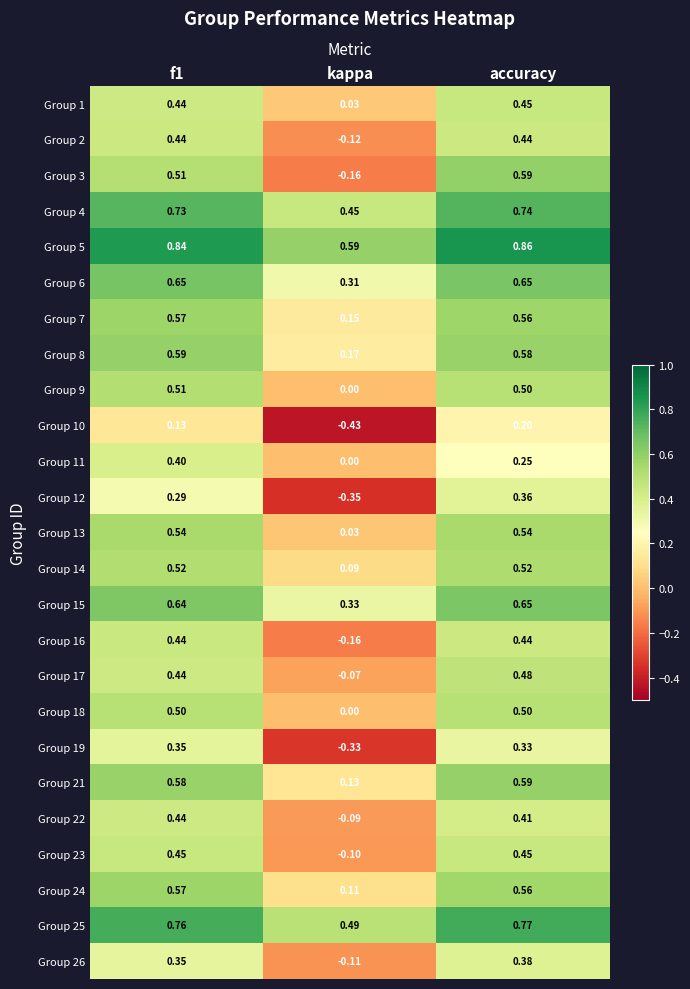

At which category is the sum across all series the highest?

accuracy